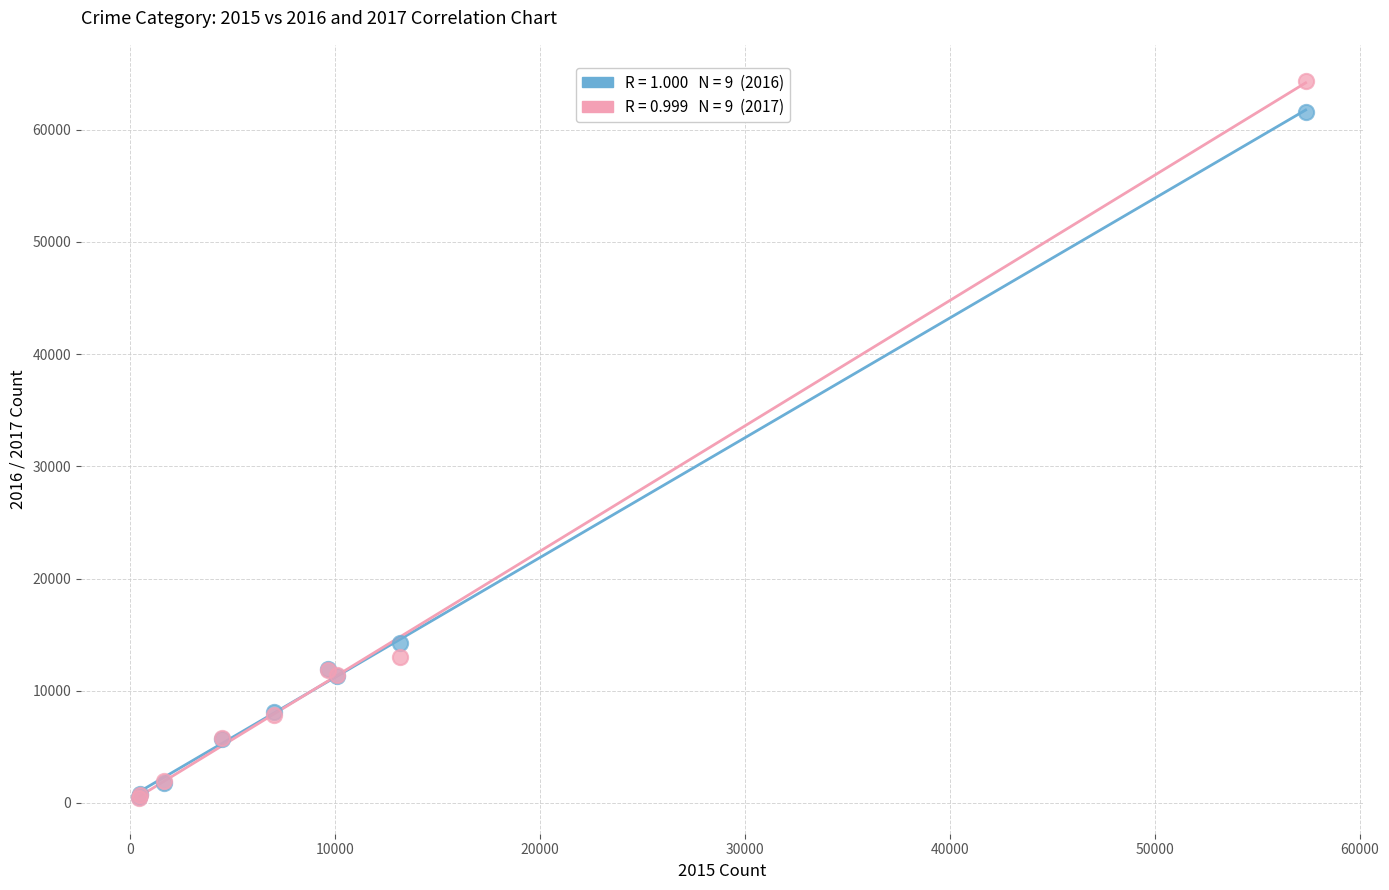

Across all series, what Y value is closest to 32412?

14289